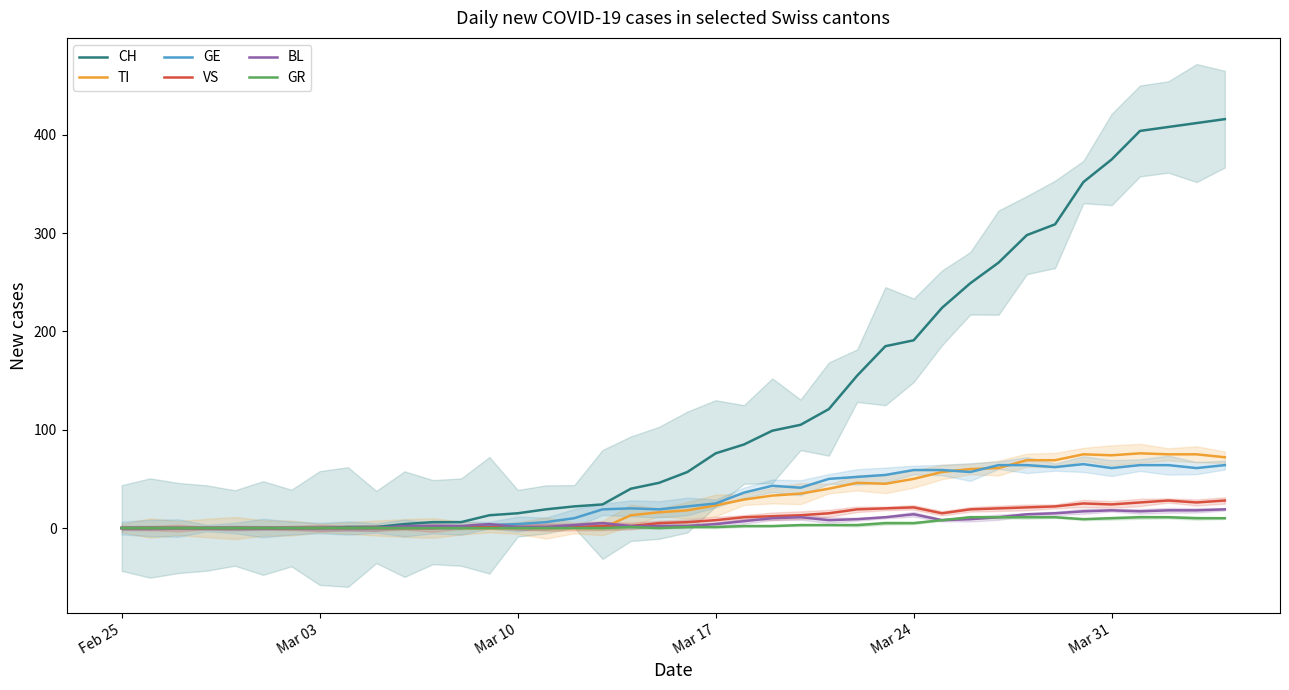

What is the difference between the second highest and second lowest values in the BL series?

18